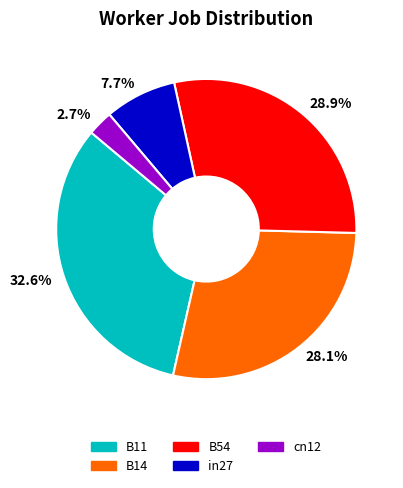

Do 32.6% and 28.9% together represent more than half of the pie?

Yes